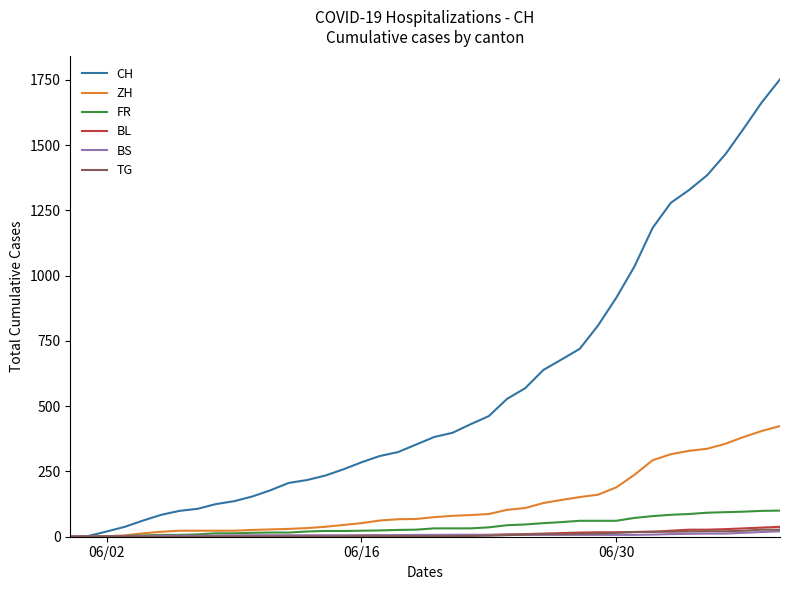

Which series has the largest range (max minus min)?

CH